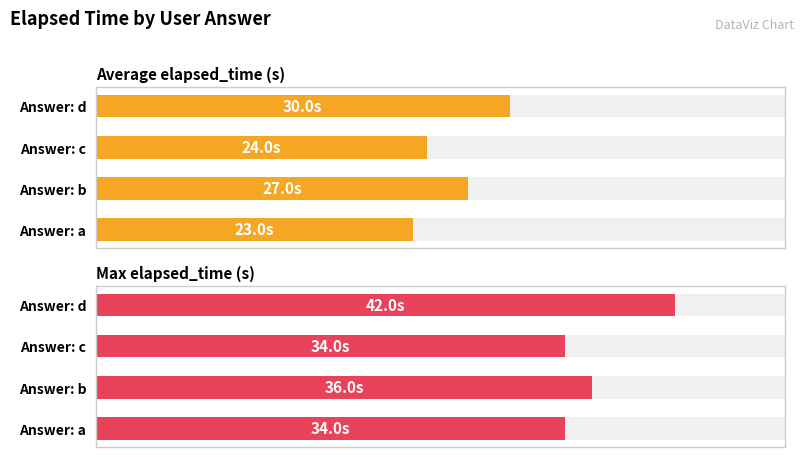

How many groups of bars are there?

4